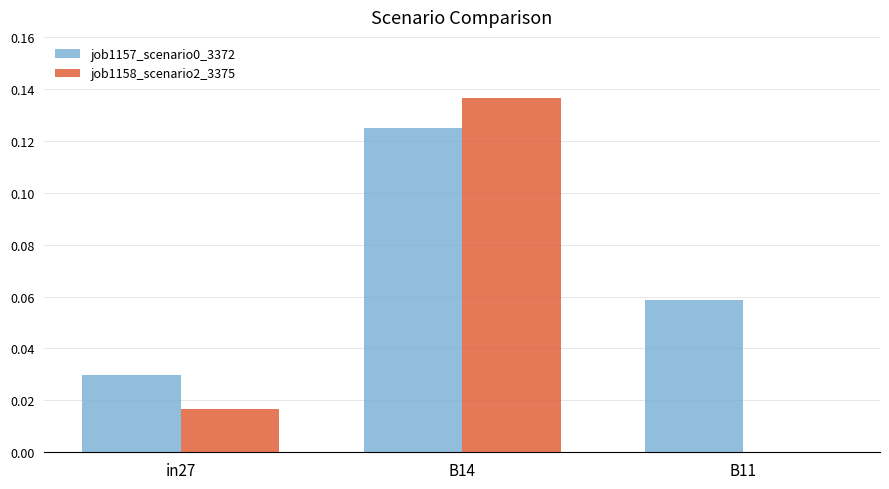

Is it true that job1157_scenario0_3372 equals 0.0 at in27?

True